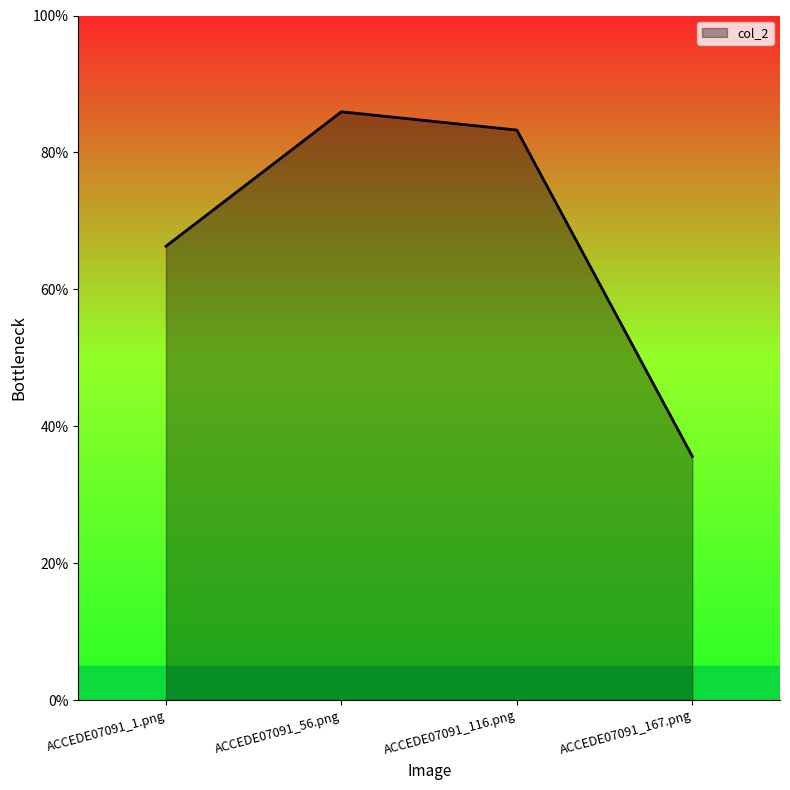

Is this an area chart (filled region under the line)?

Yes